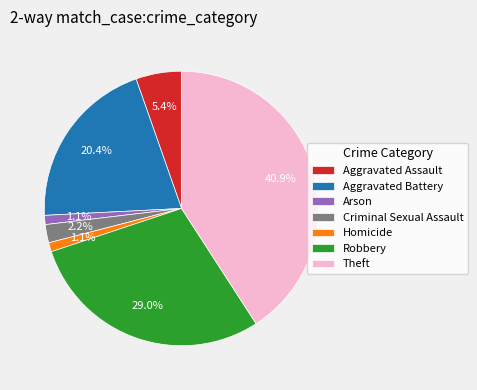

To the nearest percent, what portion does Arson represent?

1%